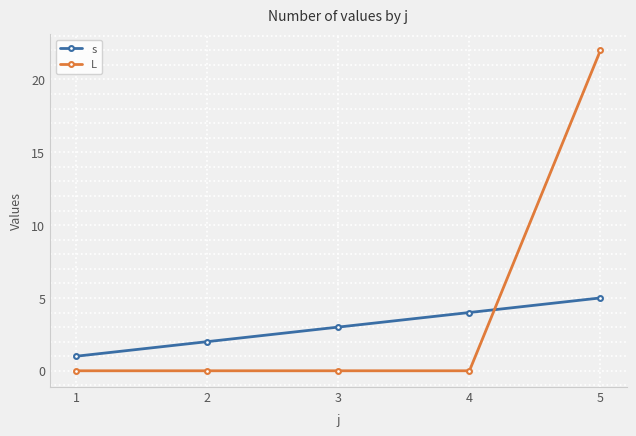

How many intersections are there between s and L?

1